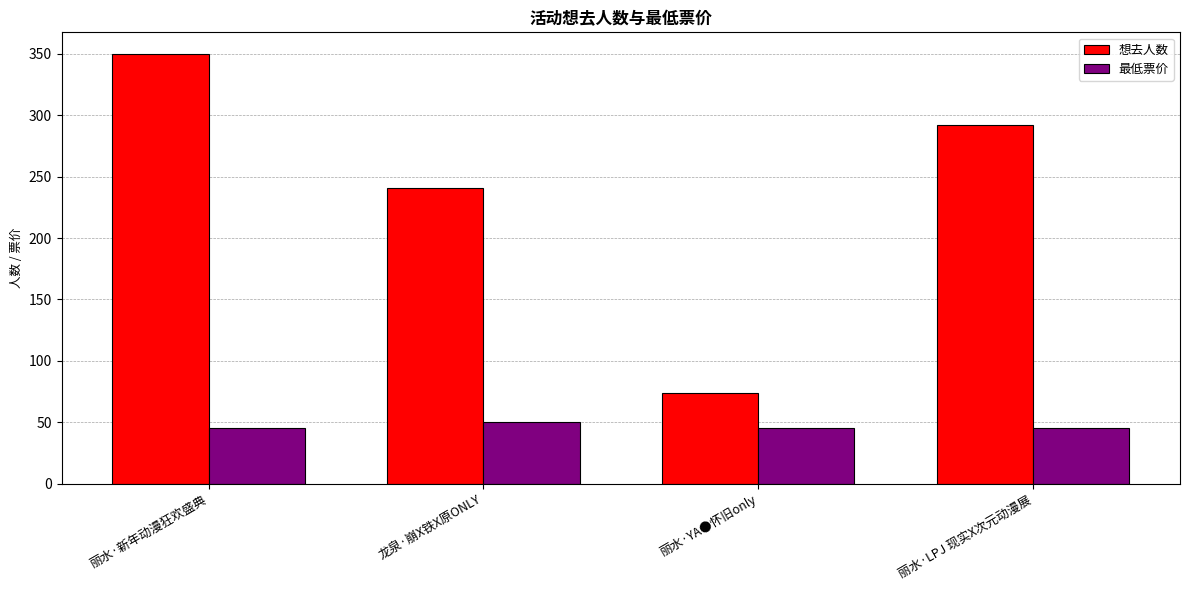

Are the bars horizontal?

No